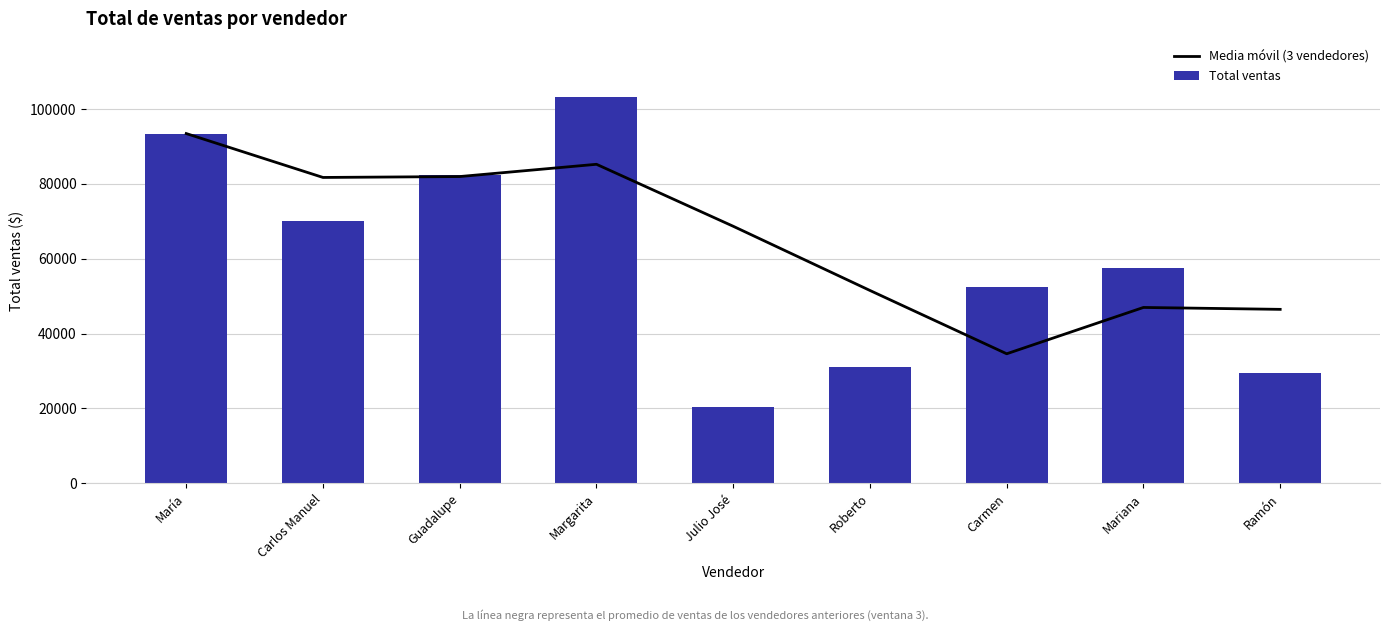

What is the maximum value shown in the chart?

103264.0